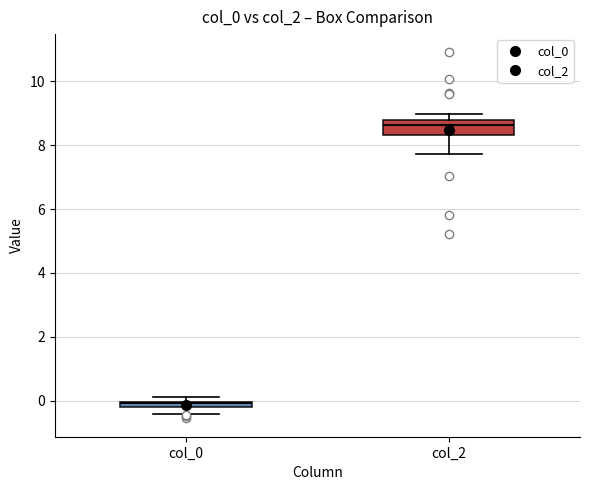

Which box is the tallest, from its lower edge to its upper edge?

col_2